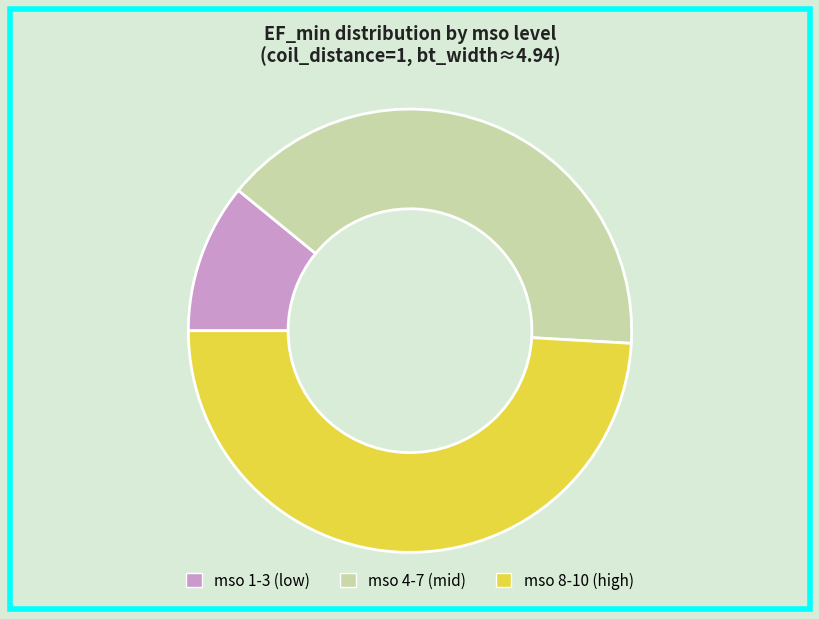

What is the smallest slice in the pie chart?

mso 1-3 (low)